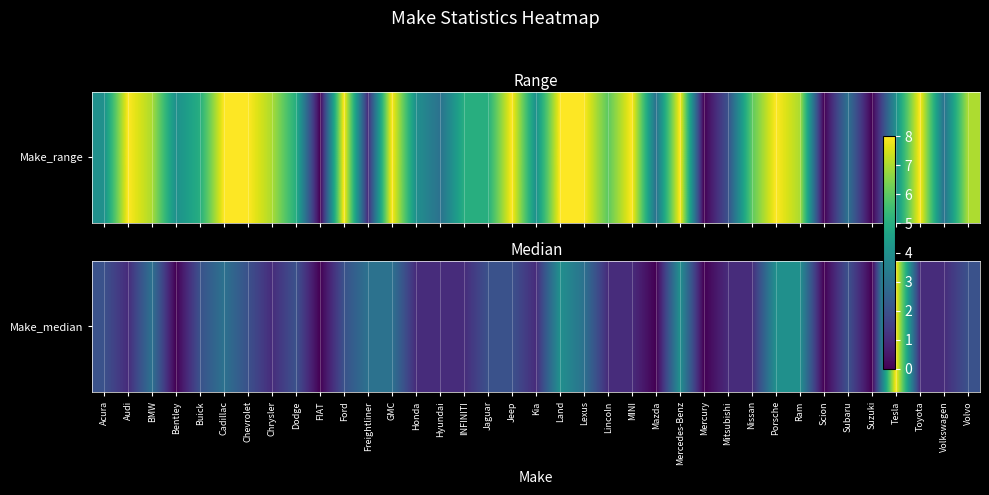

True or false: the data shows 4 at Land.

True